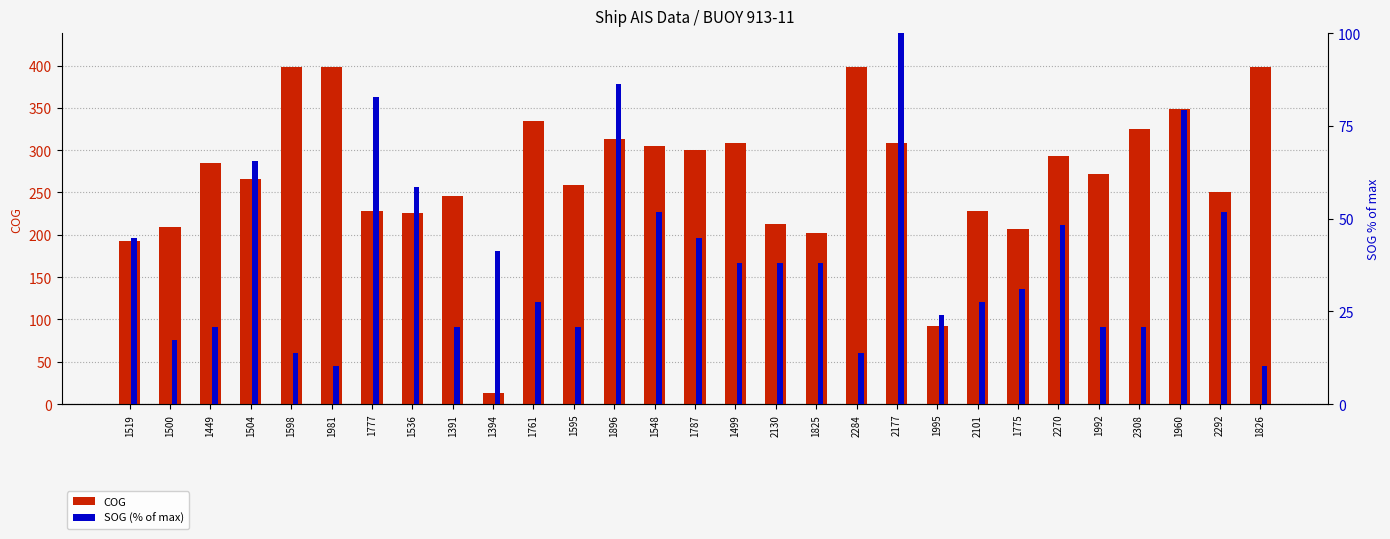

Reading left to right, what are all the values shown in this chart?

COG: 1519=192.4	1500=209.5	1449=284.4	1504=266.2	1598=398.4	1981=398.4	1777=227.8	1536=226.0	1391=245.8	1394=13.0	1761=334.2	1595=258.8	1896=312.9	1548=304.6	1787=299.7	1499=308.7	2130=213.3	1825=202.0	2284=398.4	2177=308.6	1995=91.8	2101=228.2	1775=206.7	2270=292.8	1992=272.4	2308=325.2	1960=348.7	2292=250.6	1826=398.4
SOG (% of max): 1519=44.8	1500=17.2	1449=20.7	1504=65.5	1598=13.8	1981=10.3	1777=82.8	1536=58.6	1391=20.7	1394=41.4	1761=27.6	1595=20.7	1896=86.2	1548=51.7	1787=44.8	1499=37.9	2130=37.9	1825=37.9	2284=13.8	2177=100.0	1995=24.1	2101=27.6	1775=31.0	2270=48.3	1992=20.7	2308=20.7	1960=79.3	2292=51.7	1826=10.3